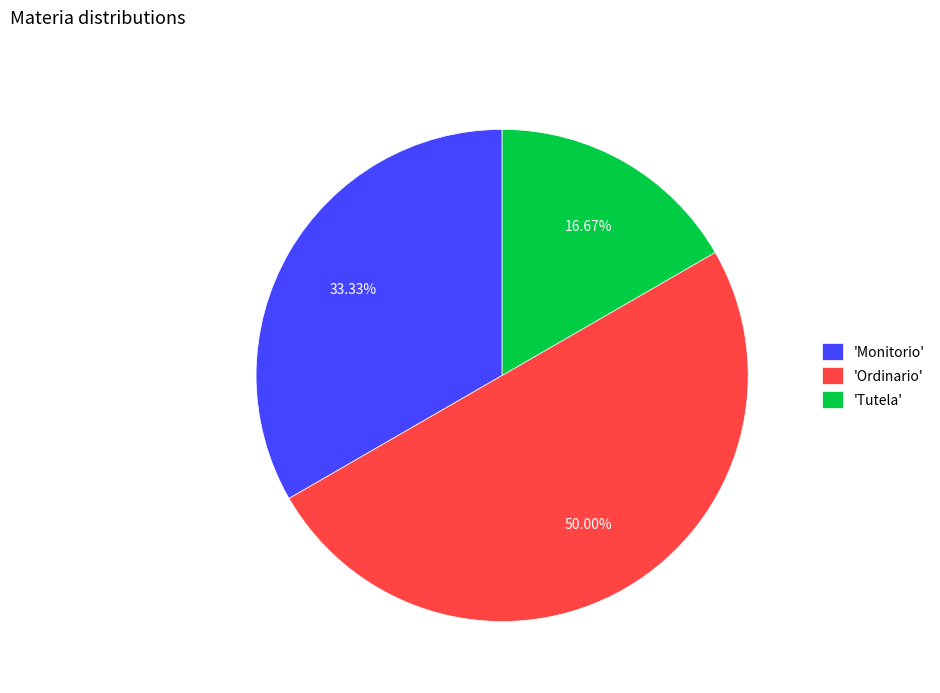

Approximately how many times larger is the value at 'Ordinario' compared to 'Tutela'?

3.0